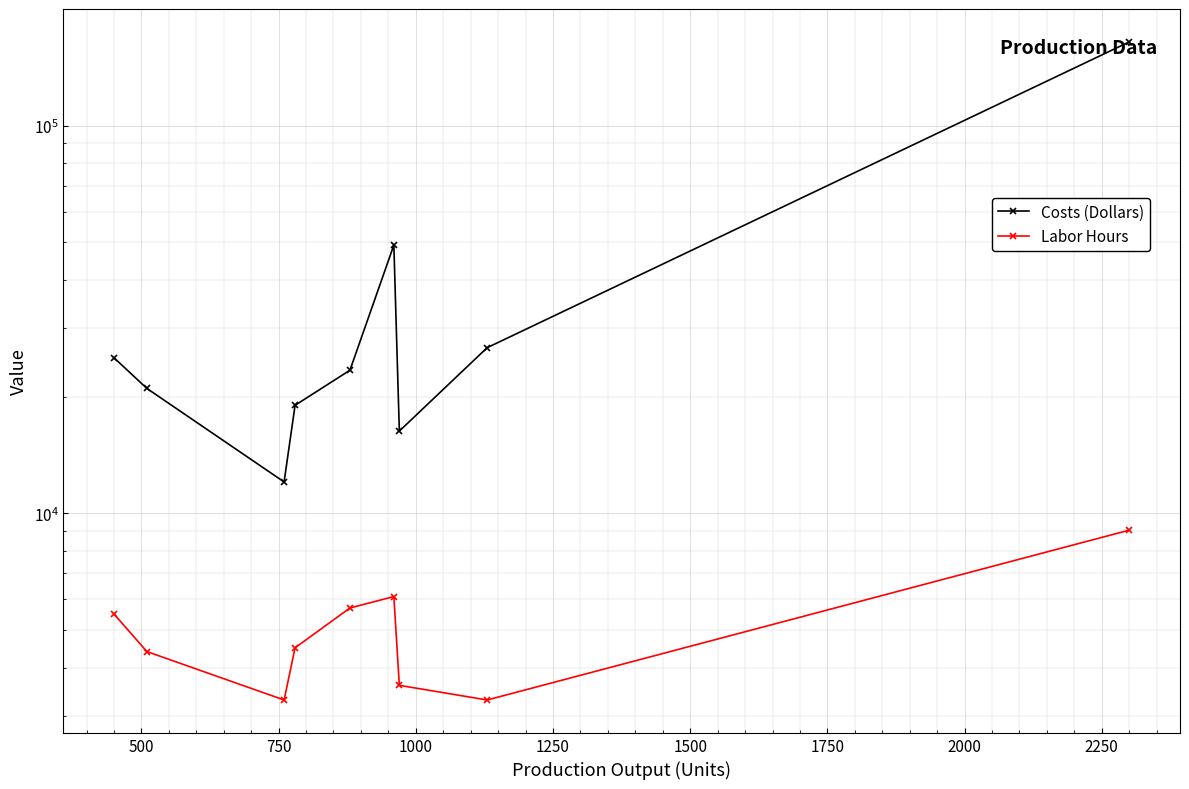

Reading left to right, extract all data points from this chart.

Costs (Dollars): 25200	21000	12050	19000	23400	49200	16300	26750	164500
Labor Hours: 5500	4400	3300	4500	5700	6100	3600	3300	9050